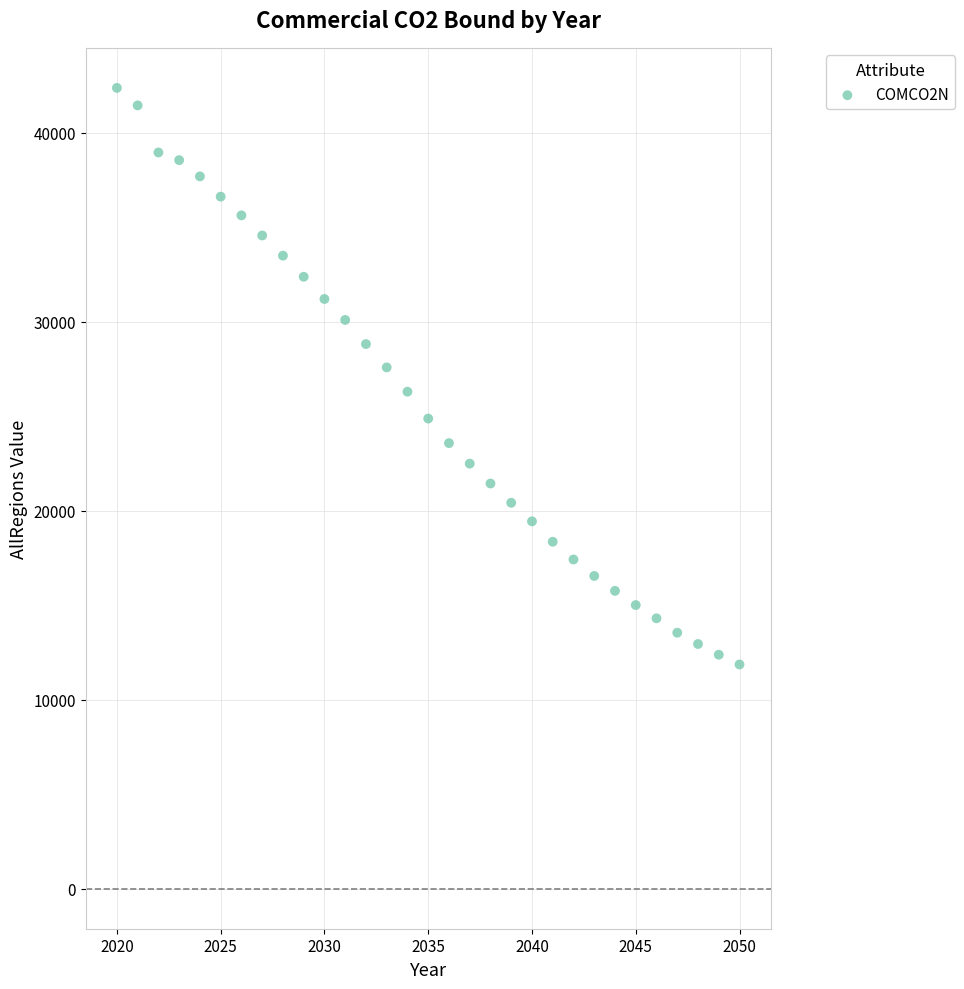

What is the range of X values (max minus min)?

30.0